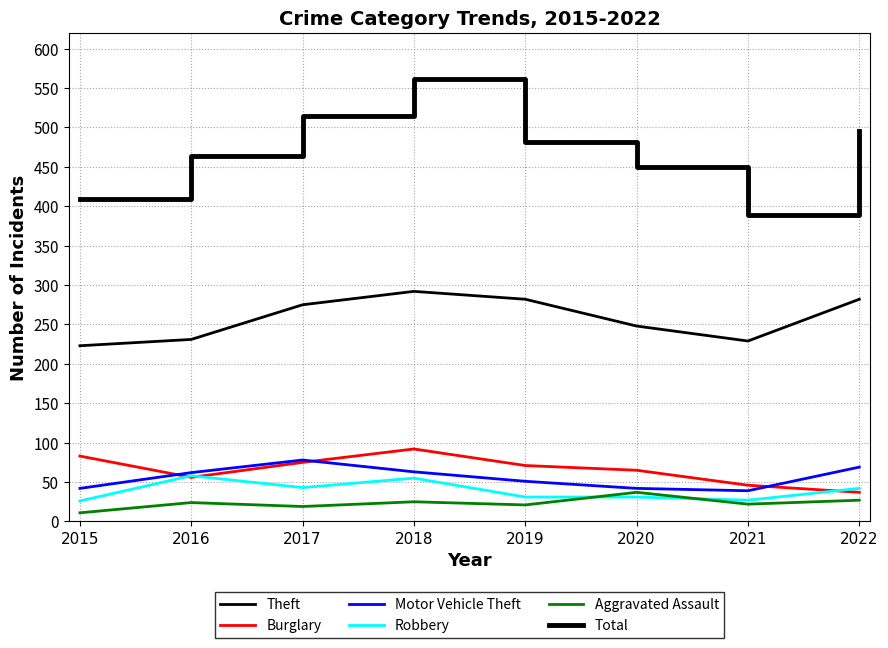

Is it true that Burglary equals 94 at 2016?

False